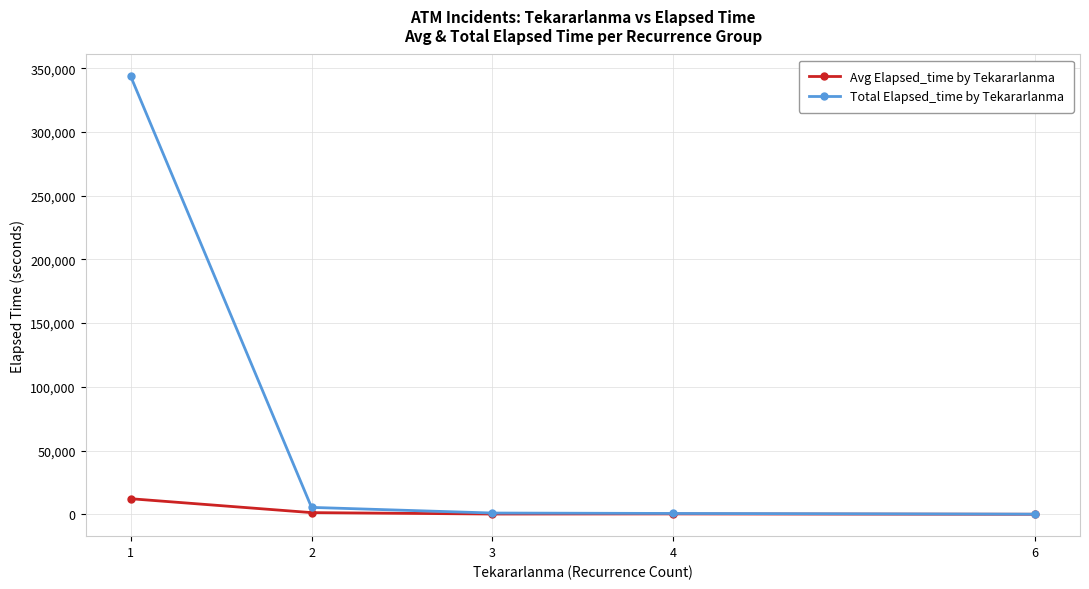

What is the highest value of the Total Elapsed_time by Tekararlanma series?

343550.0